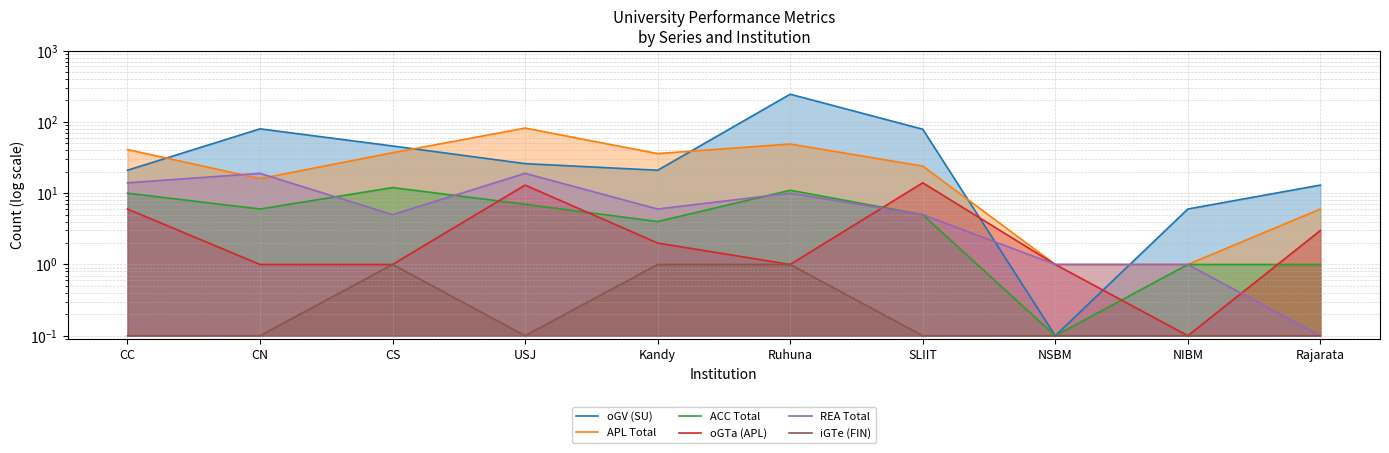

True or false: oGTa (APL) and iGTe (FIN) intersect in this chart.

False